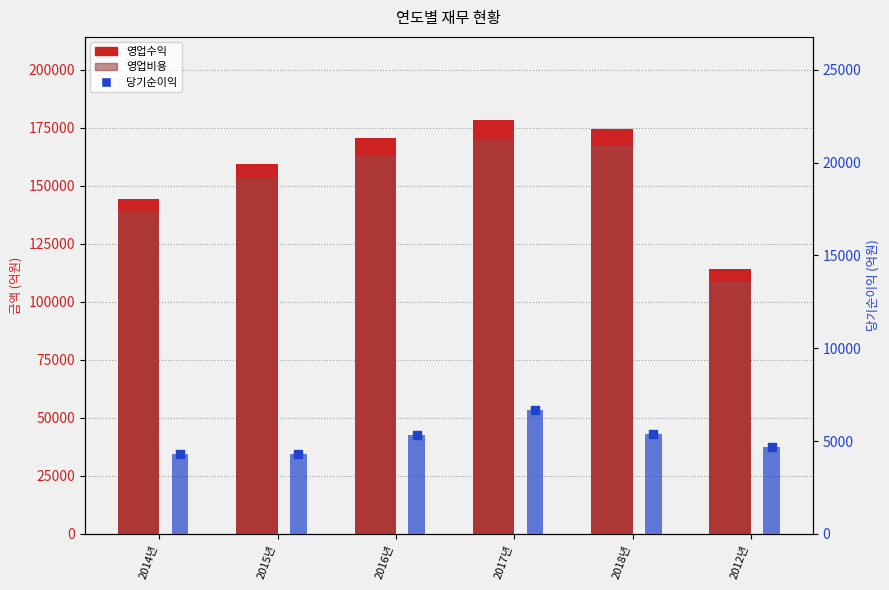

Which series has the largest total across all categories?

영업수익